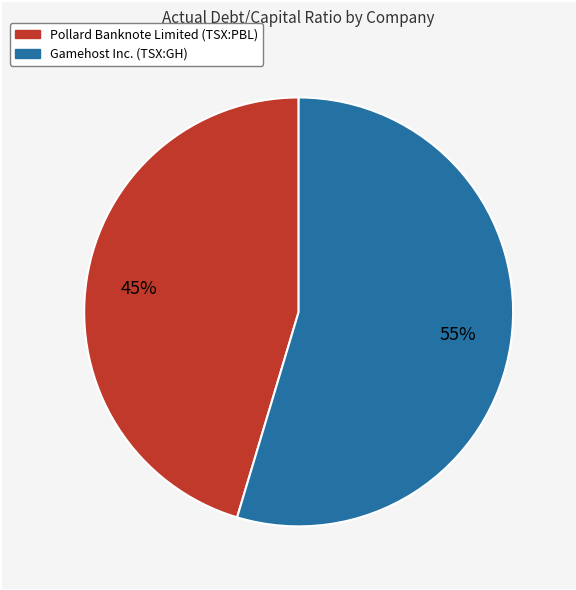

How many segments does this pie chart have?

2